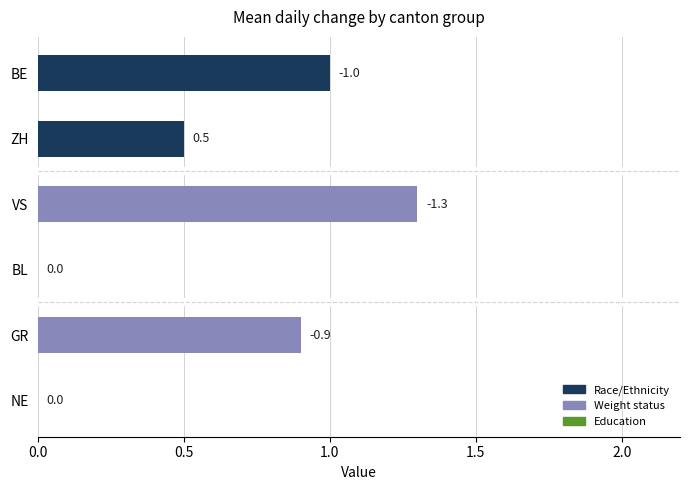

Reading top to bottom, transcribe all the data shown in this chart.

BE=1.0	ZH=0.5	VS=1.3	BL=0.0	GR=0.9	NE=0.0